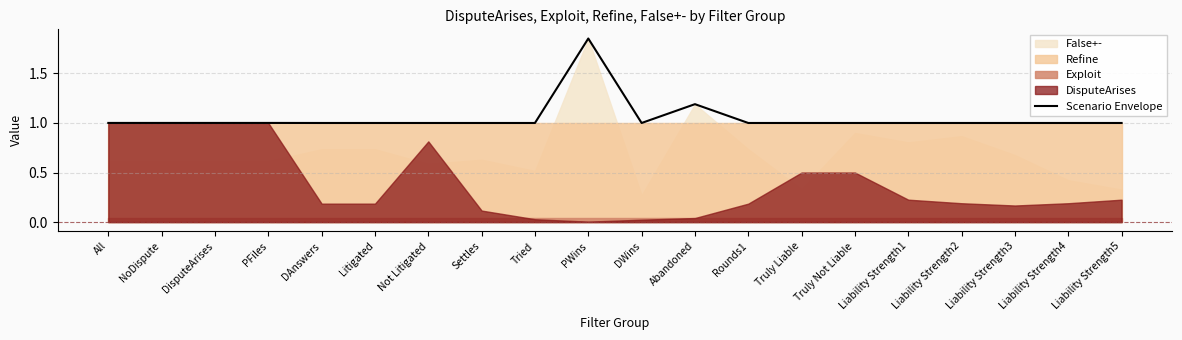

What is the label of the 18th point from the left?

Liability Strength3